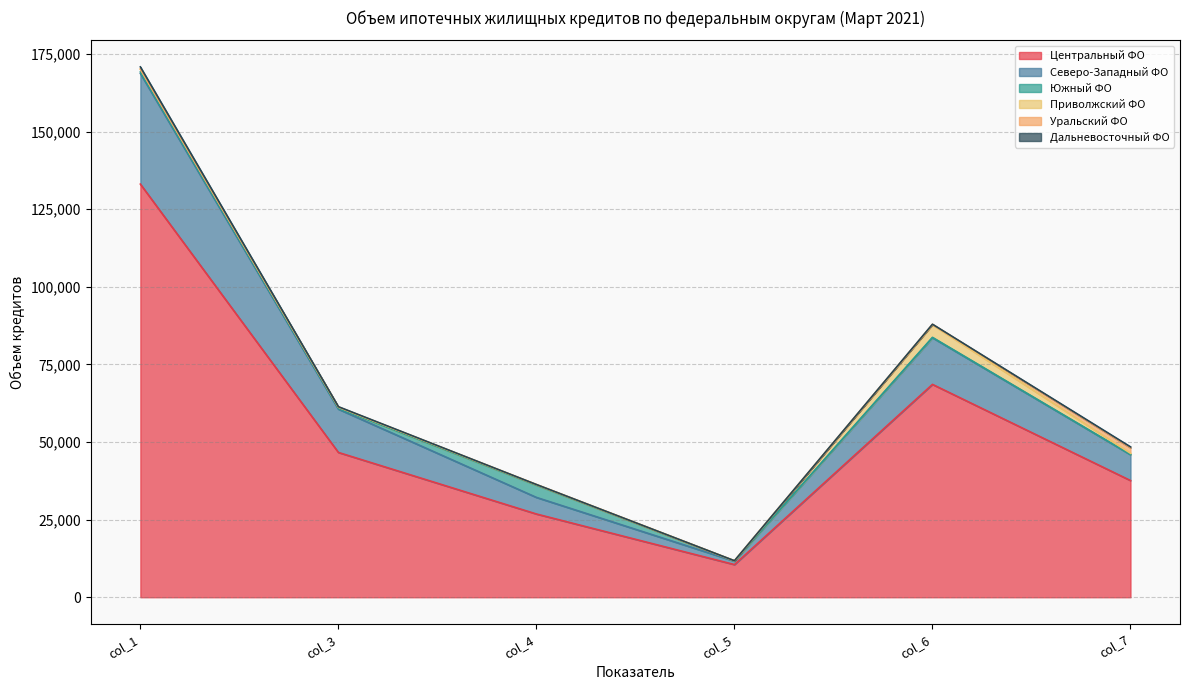

At which label does Северо-Западный ФО first exceed 13950?

col_1